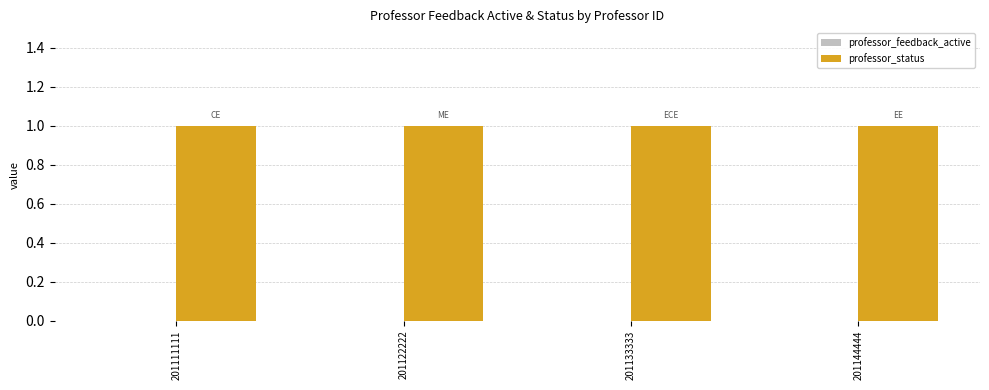

List the labels in order of professor_feedback_active value, smallest first.

201111111, 201122222, 201133333, 201144444